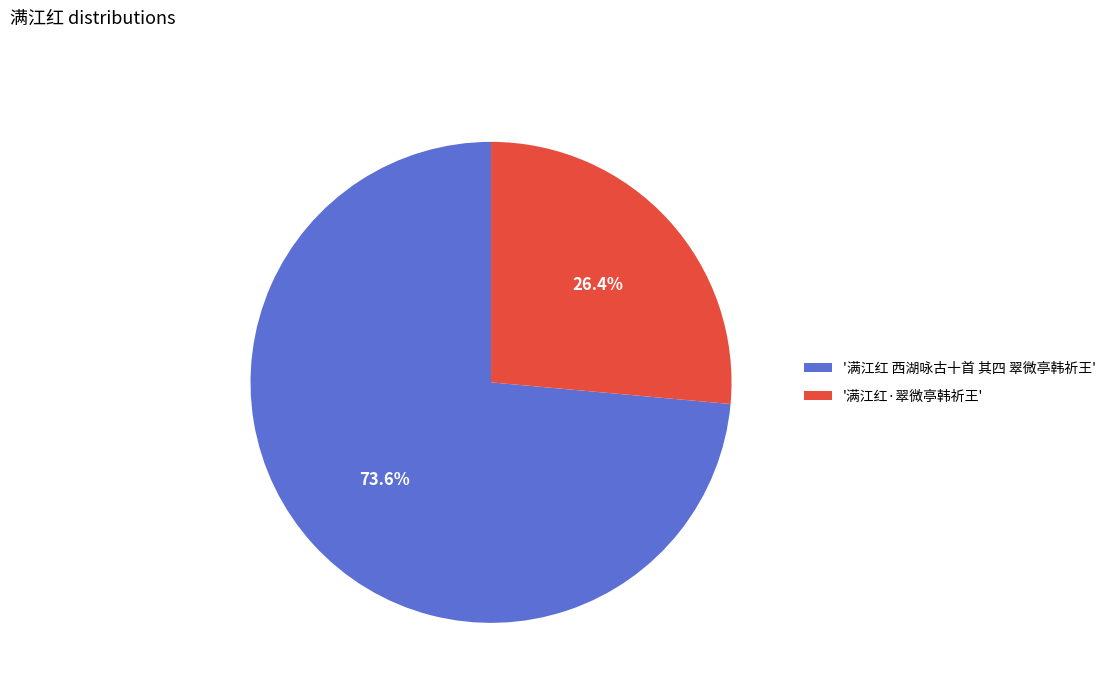

Rank the categories by value from lowest to highest.

'满江红·翠微亭韩祈王', '满江红 西湖咏古十首 其四 翠微亭韩祈王'